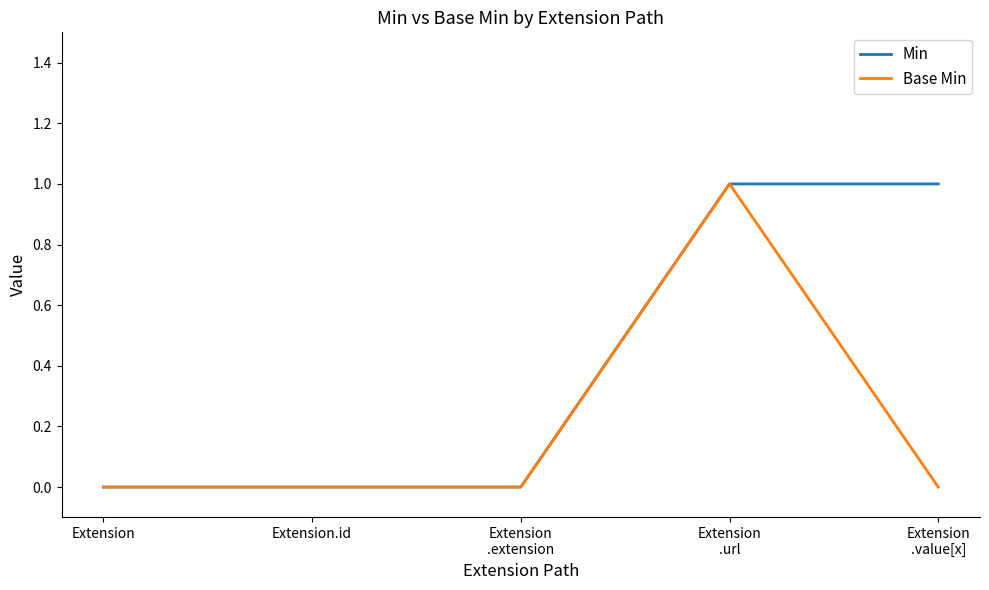

How many distinct data groups are displayed?

2